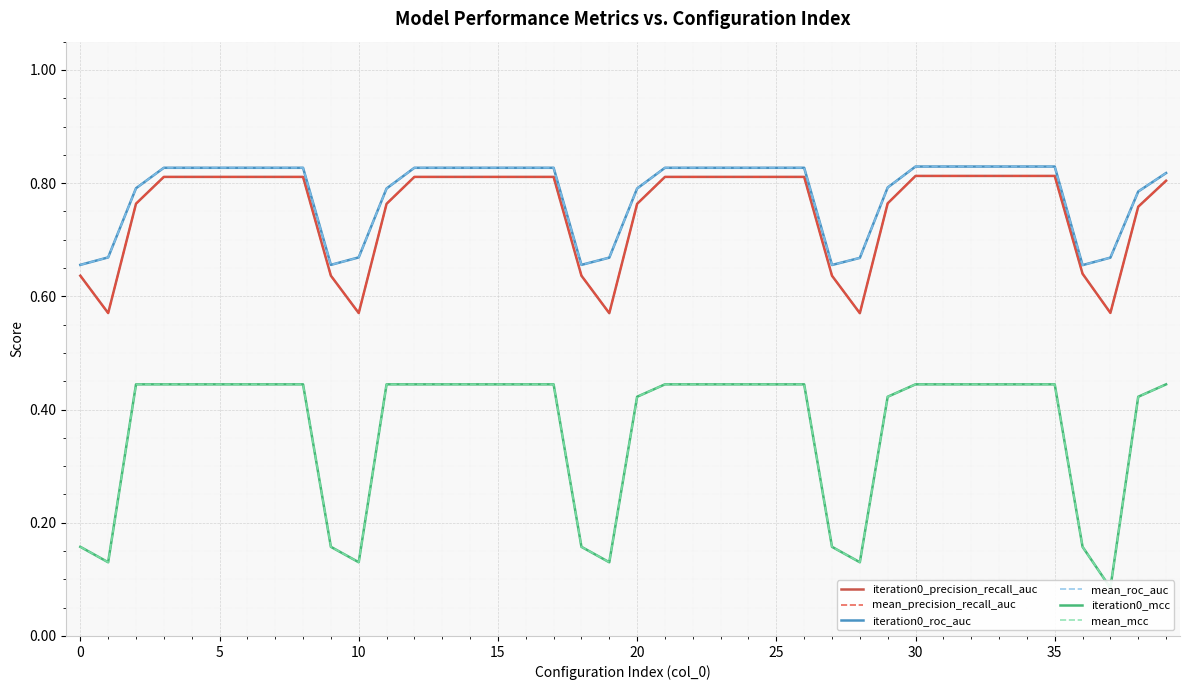

What is the sum of all iteration0_roc_auc values?

31.3